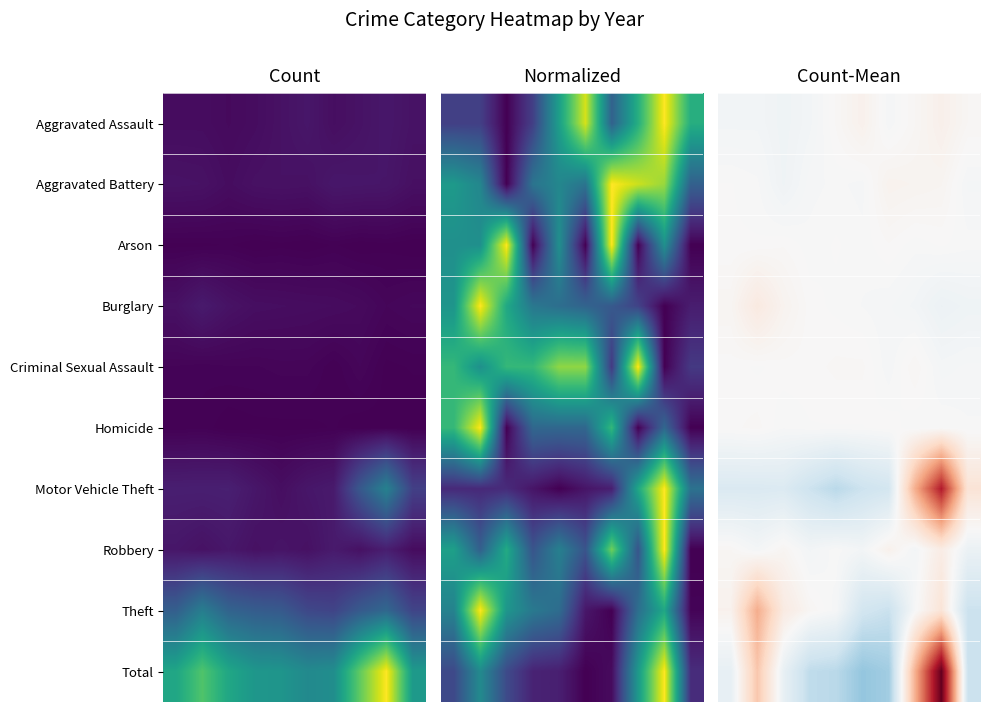

What is the difference between the highest and lowest values at 5?

73.4